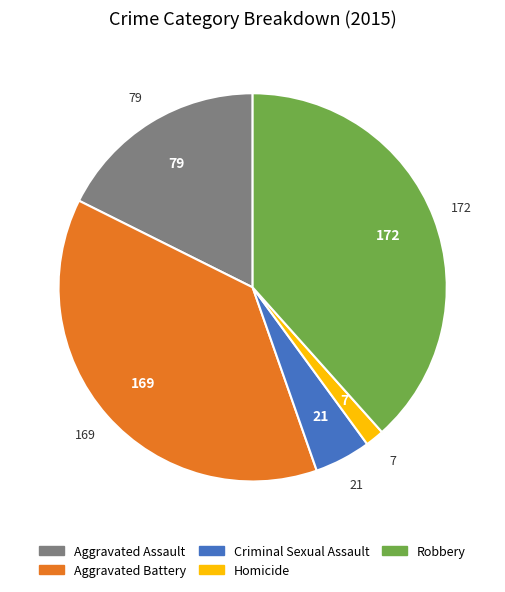

Does any single category account for the majority?

No